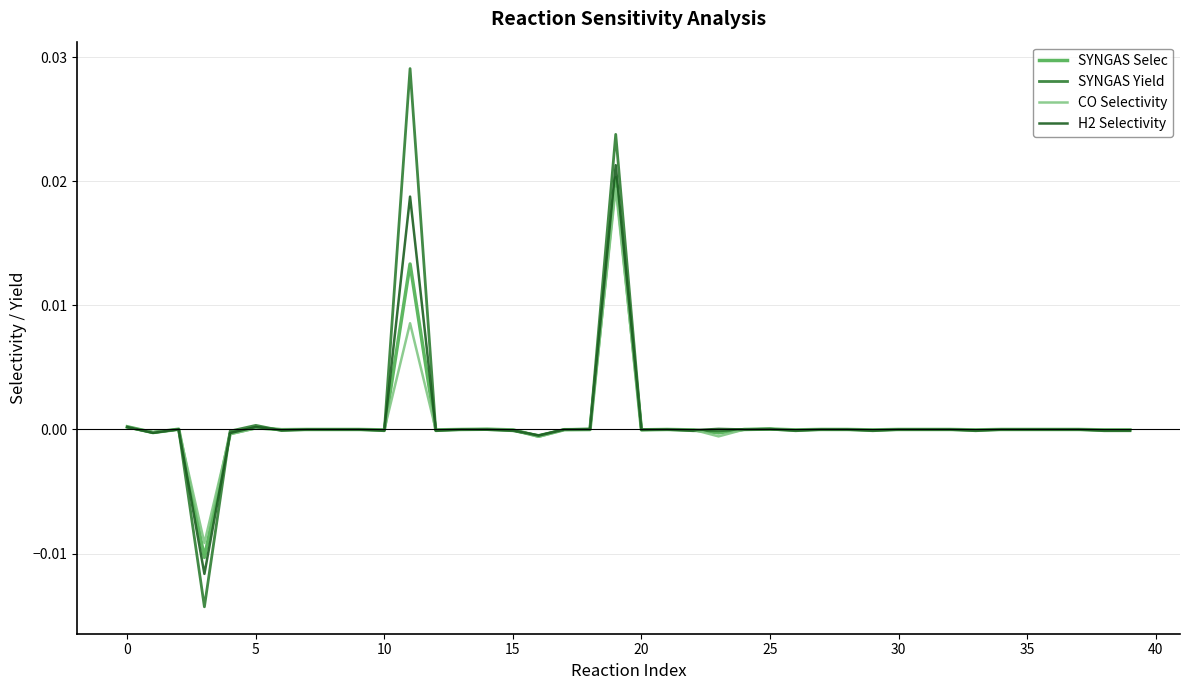

Which series has the largest range (max minus min)?

SYNGAS Yield